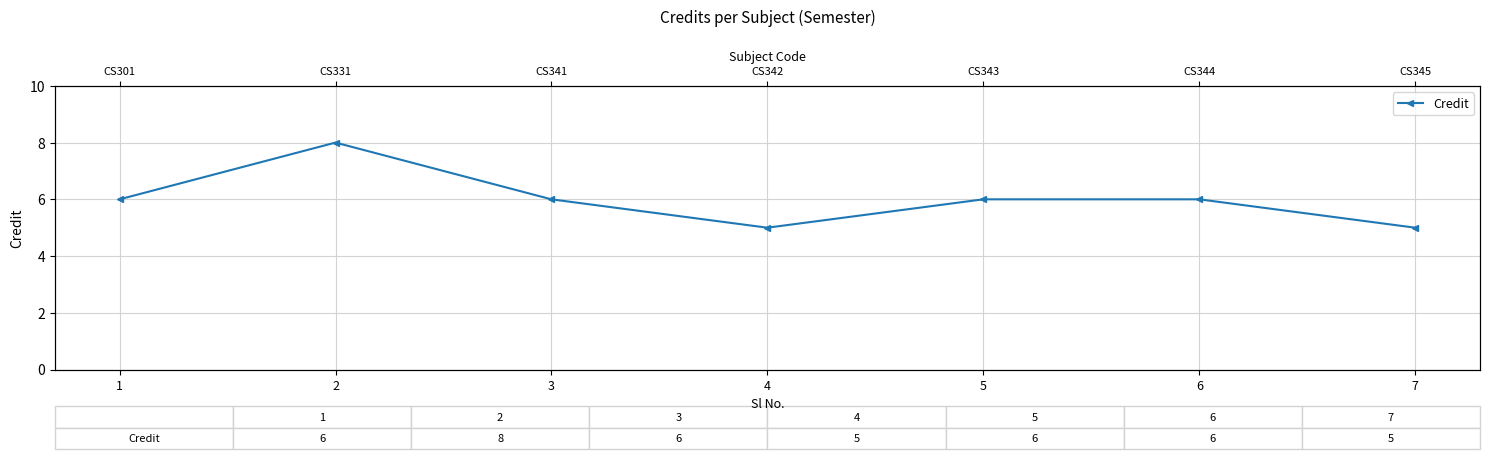

List the labels in order of value, largest first.

2, 1, 3, 5, 6, 4, 7